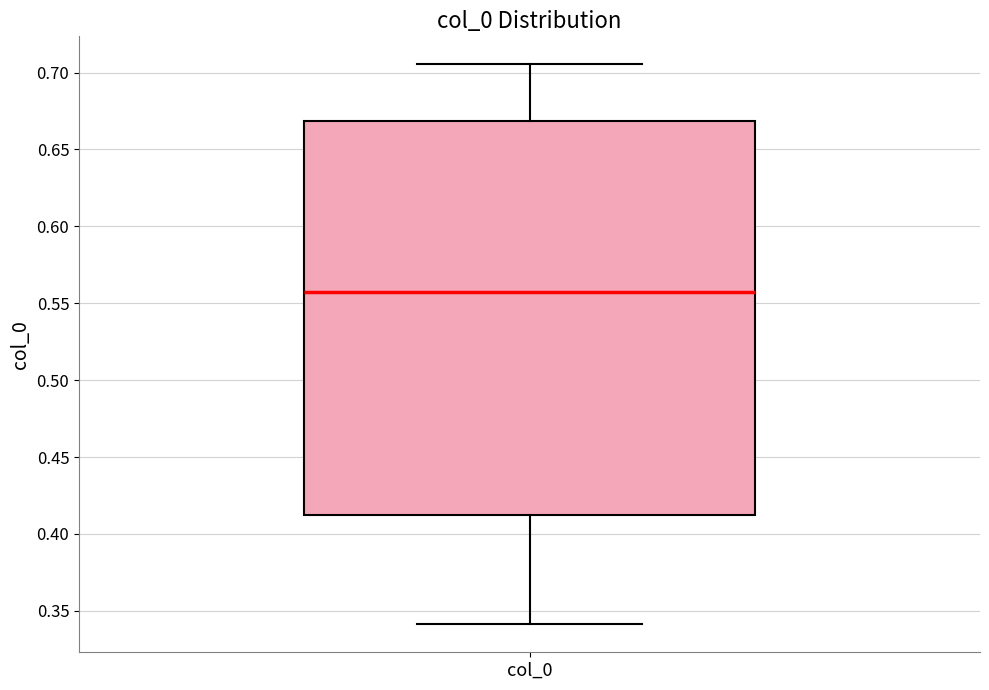

Where is the lower edge of the box for col_0 on the y-axis? The values are not printed on the chart, so give them approximately, as read against the axis.

0.410